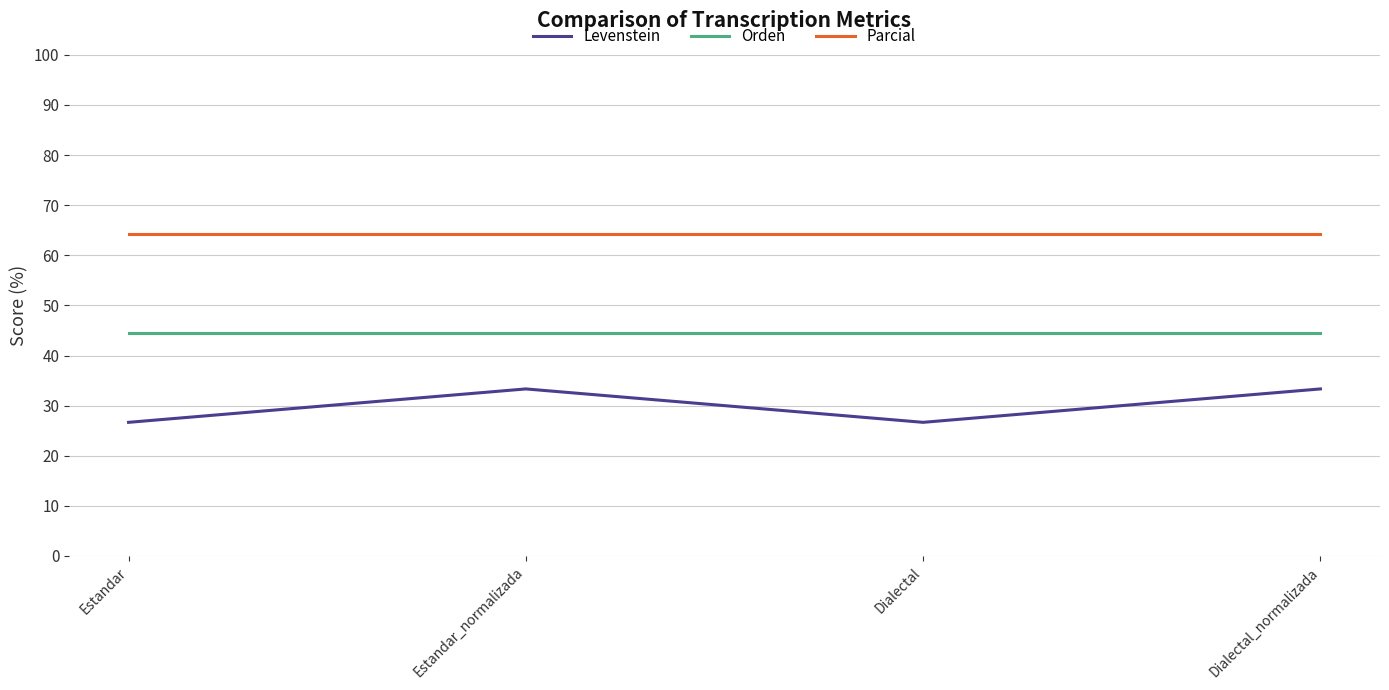

What are all the series names shown in the legend?

Levenstein, Orden, Parcial